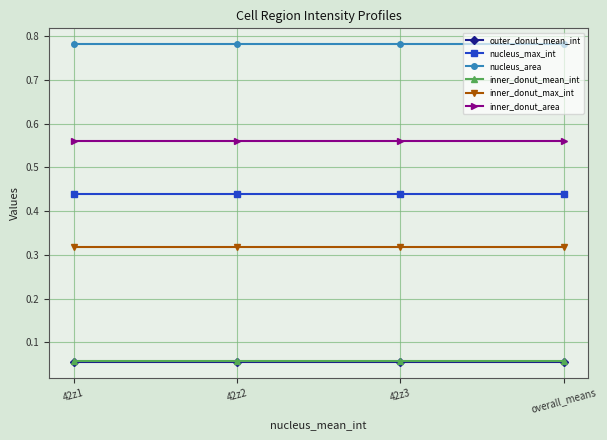

Is it true that inner_donut_mean_int equals 0.0 at 42z2?

False